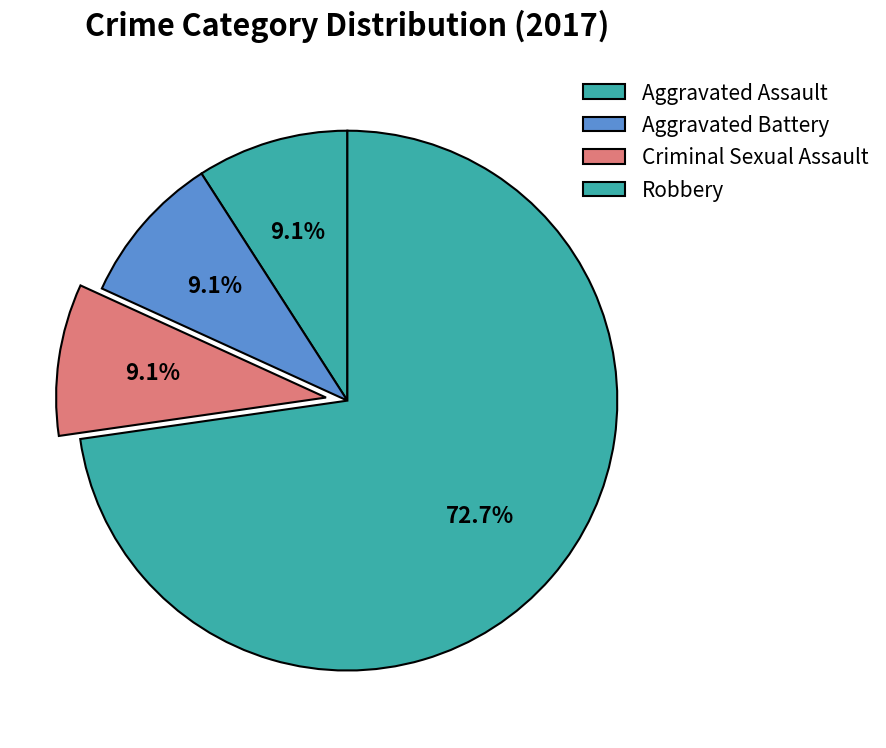

Count the number of slices in the pie.

4